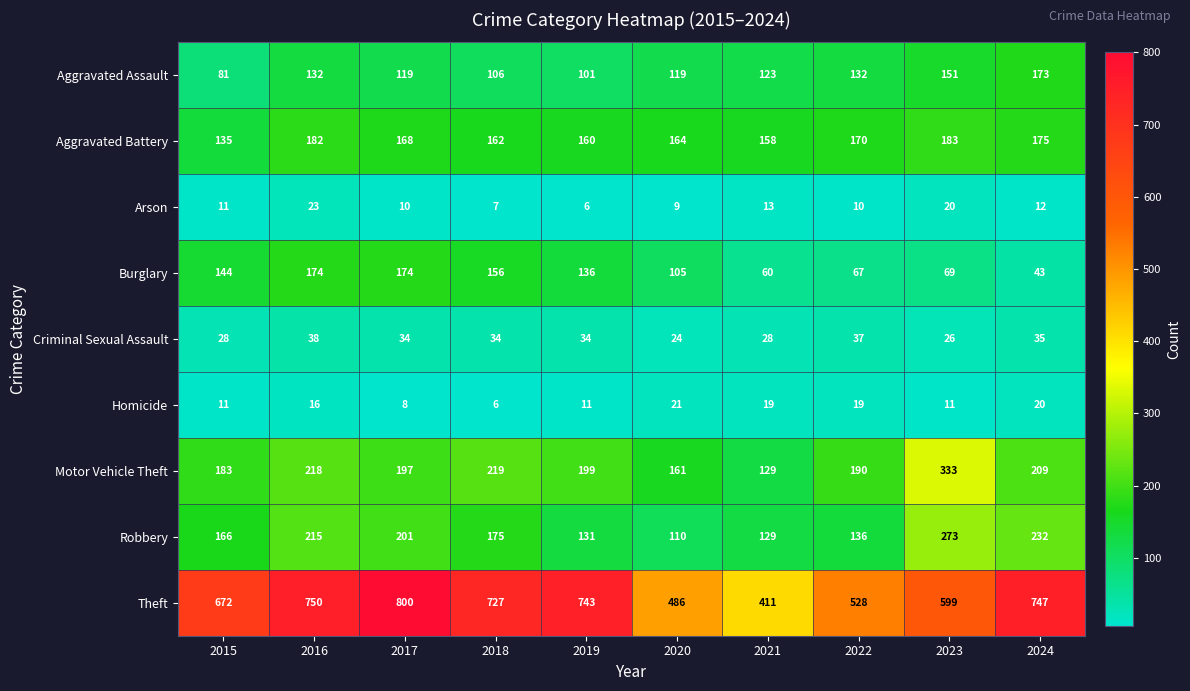

True or false: Aggravated Battery has a value of 99 at 2016.

False